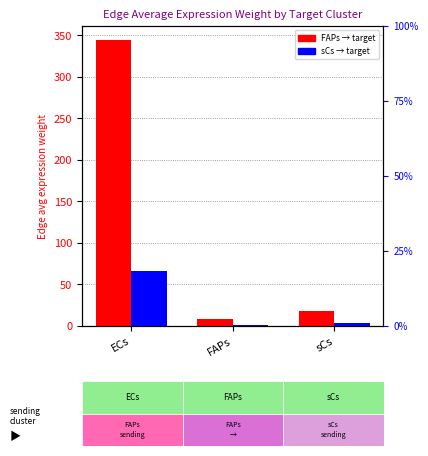

Rank the series at ECs from lowest to highest value.

sCs_Edge_avg, FAPs_Edge_avg